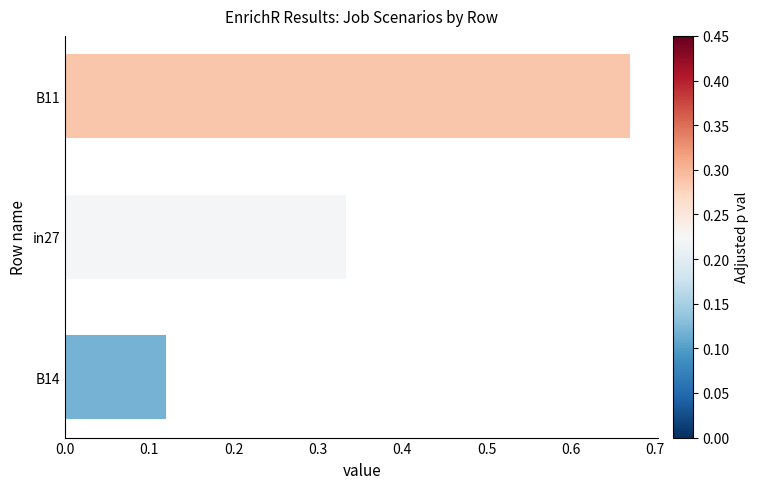

Are the bars horizontal?

Yes